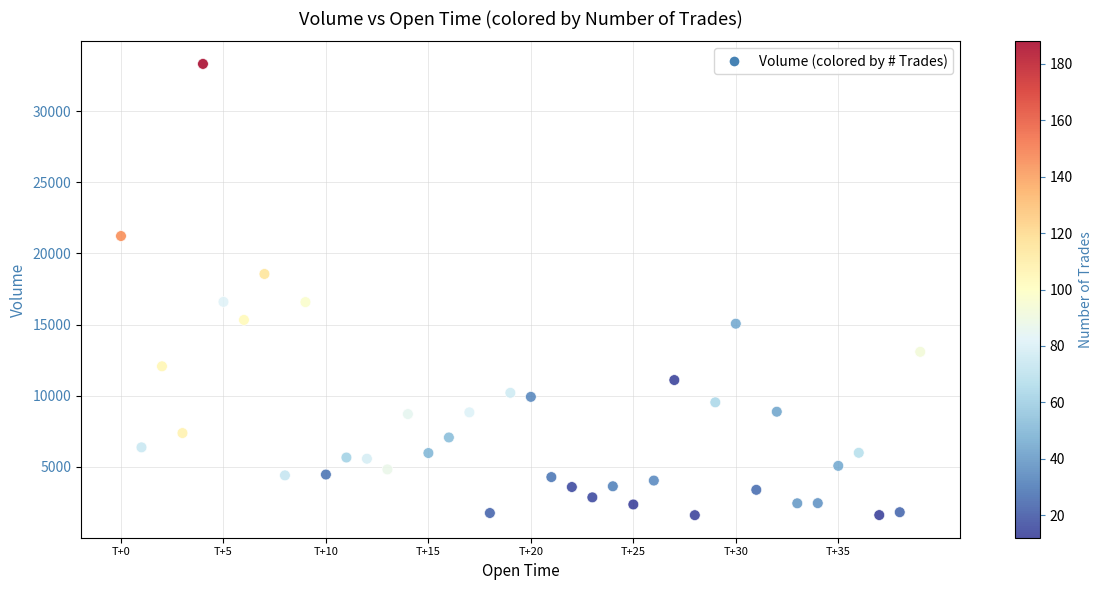

What is the range of Y values (max minus min)?

31697.7